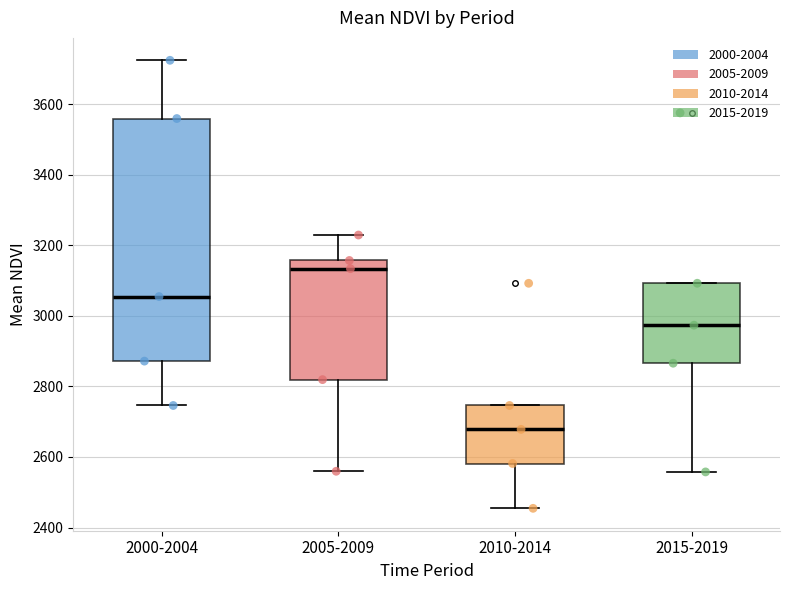

Reading left to right, read every box against the y-axis: the position of its median line, the range the box covers, and the ends of its whiskers. The values are not printed on the chart, so give them approximately, as read against the axis.

2000-2004: median 3060, box 2880 to 3560, whiskers 2740 to 3720
2005-2009: median 3140, box 2820 to 3160, whiskers 2560 to 3220
2010-2014: median 2680, box 2580 to 2740, whiskers 2460 to 2740
2015-2019: median 2980, box 2860 to 3100, whiskers 2560 to 3100